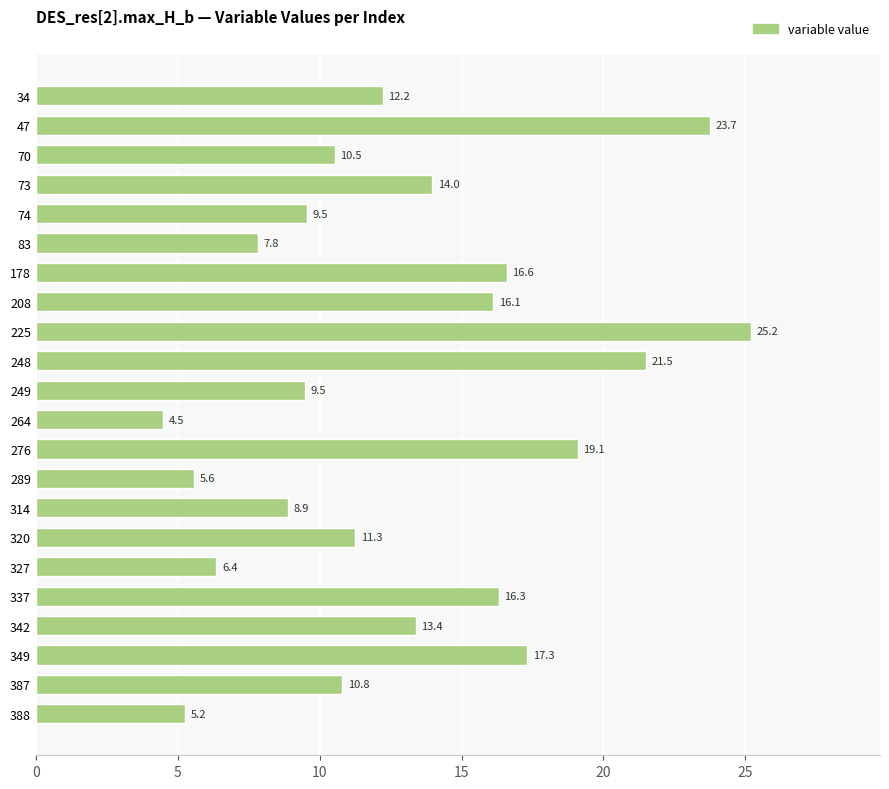

What is the change in value from 314 to 337?

+7.4